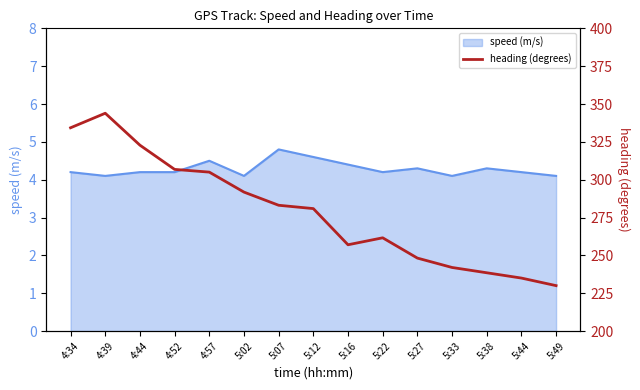

The speed (m/s) series shows 1.1 at 4:44. True or false?

False